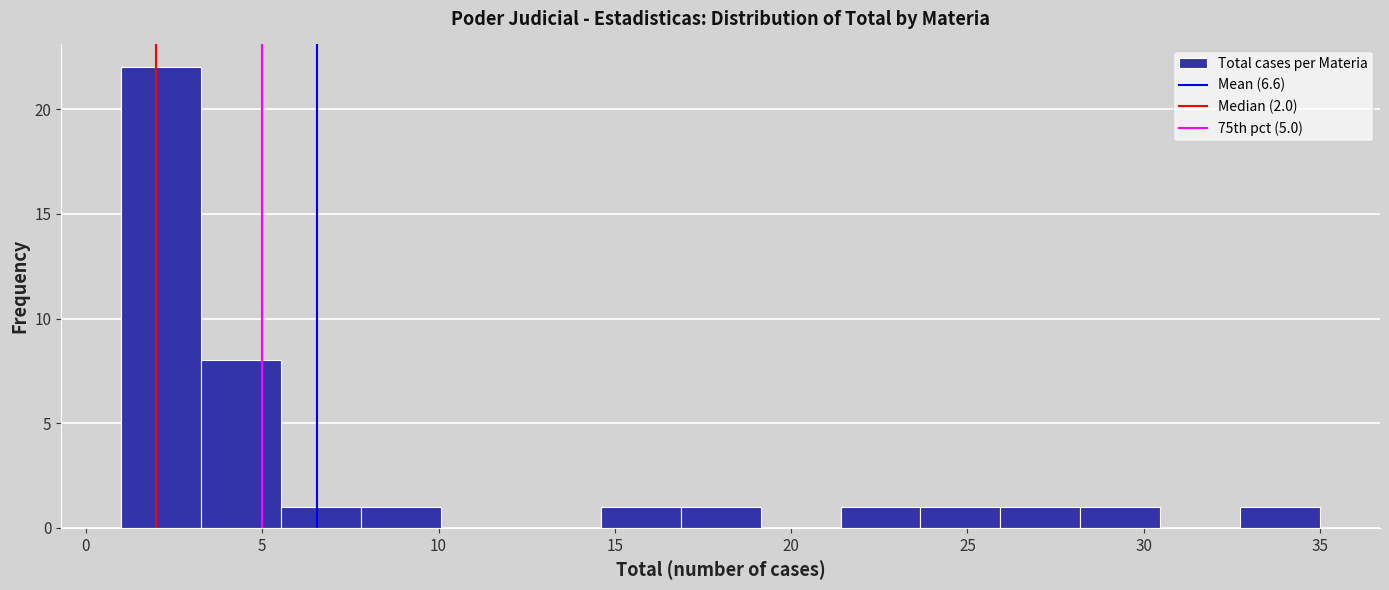

Reading left to right, transcribe this chart: for each bar, give the range it covers on the x-axis and its height. Neither the bar edges nor the heights are printed on the chart, so give them approximately, as read against the axes.

1.0 to 3.5: 22
3.5 to 5.5: 8
5.5 to 8.0: 1
8.0 to 10.0: 1
10.0 to 12.5: 0
12.5 to 14.5: 0
14.5 to 17.0: 1
17.0 to 19.0: 1
19.0 to 21.5: 0
21.5 to 23.5: 1
23.5 to 26.0: 1
26.0 to 28.0: 1
28.0 to 30.5: 1
30.5 to 32.5: 0
32.5 to 35.0: 1